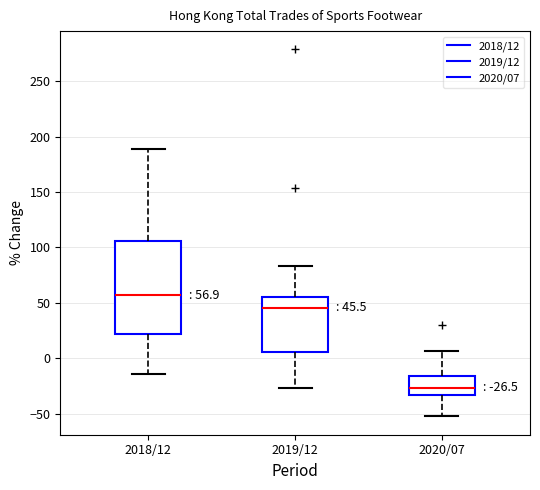

Which box's median line is the highest?

2018/12